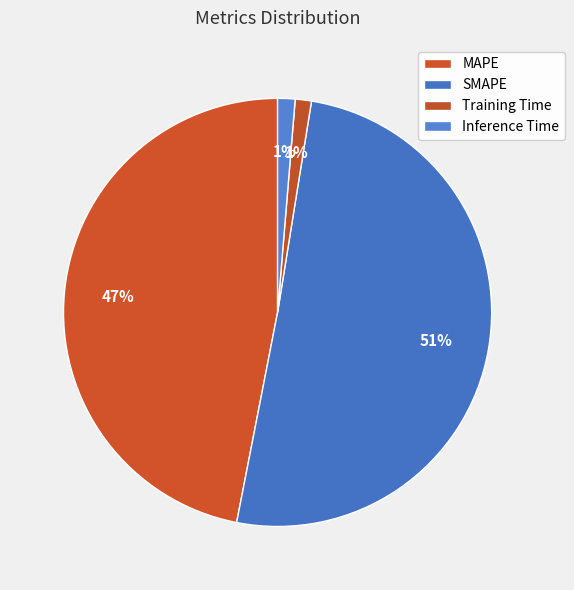

Do Training Time and SMAPE together represent more than half of the pie?

Yes